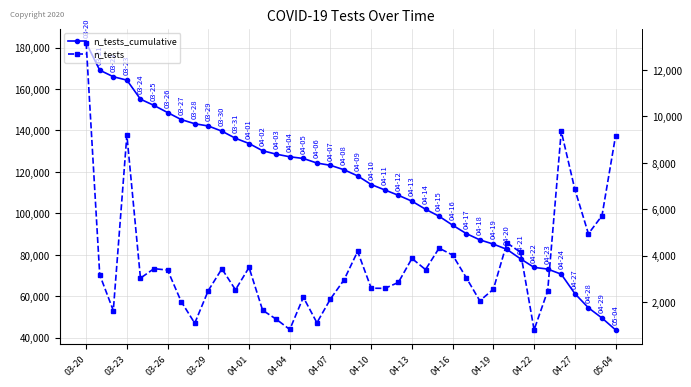

At 04-19, list the series in order from smallest to largest.

n_tests, n_tests_cumulative